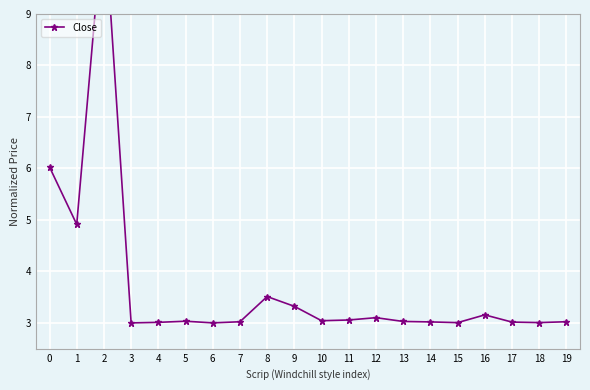

What is the difference between the values at 19 and 8?

0.5